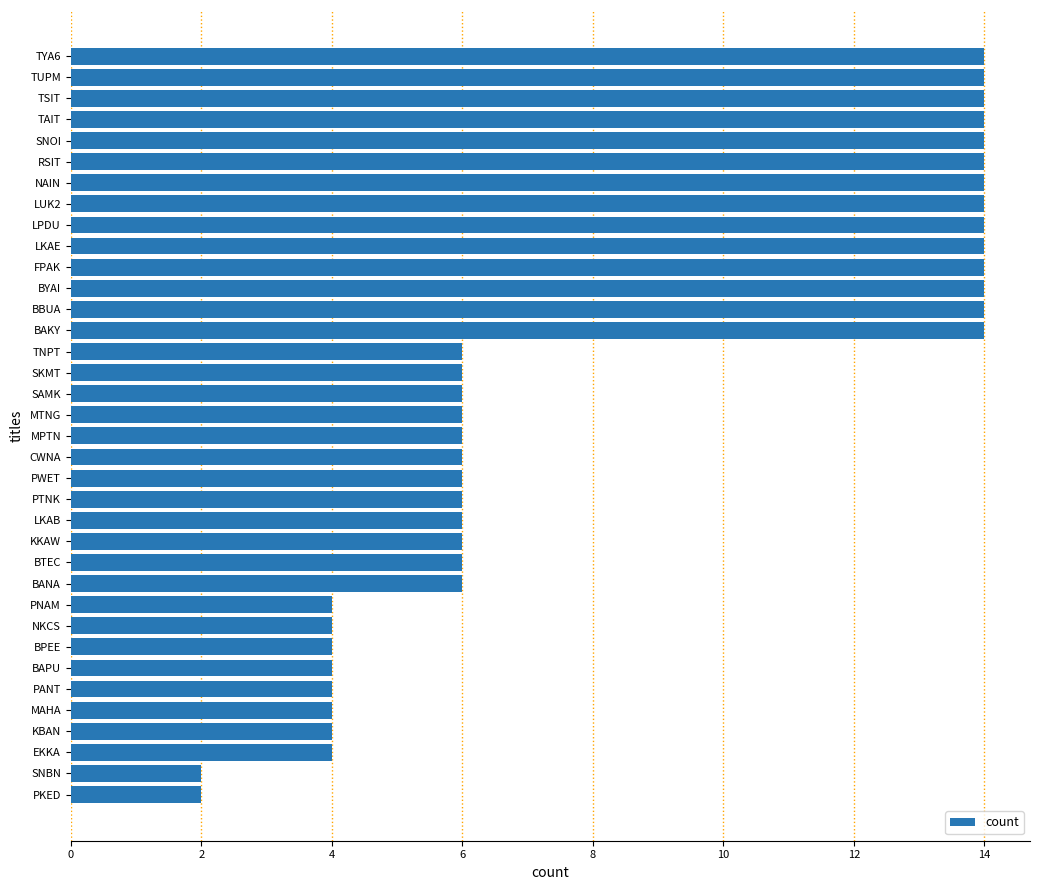

What is the maximum value shown in the chart?

14